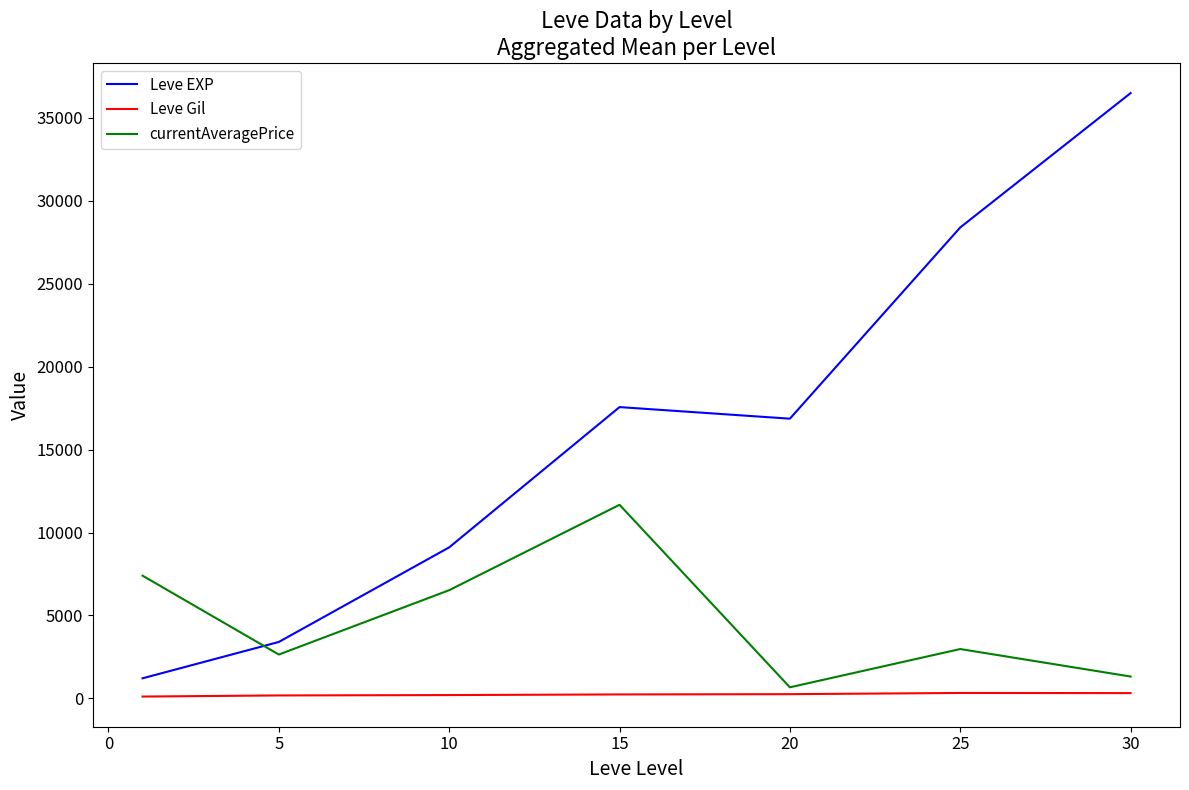

Which series has the largest total across all categories?

Leve EXP